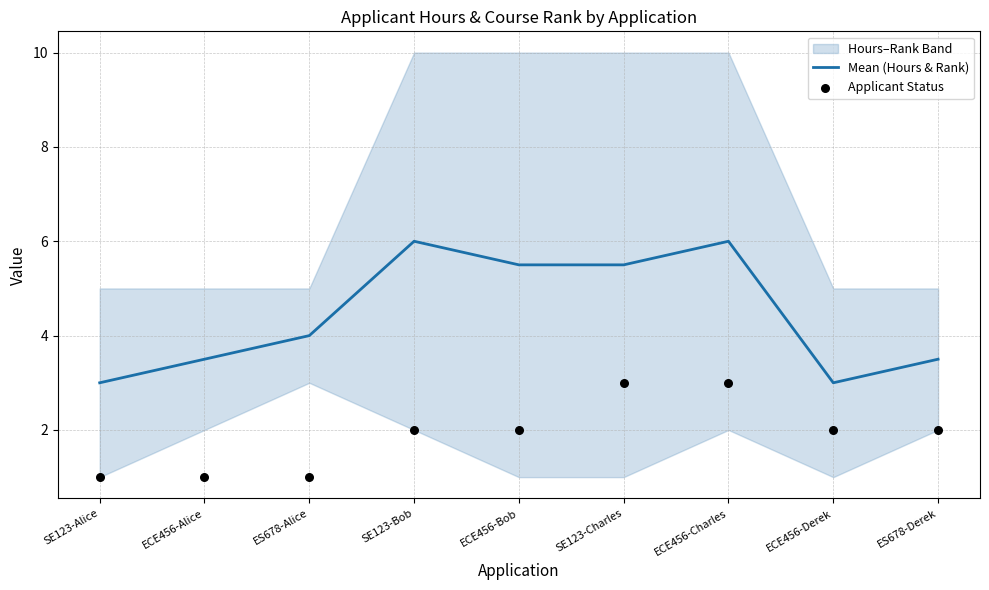

Which series reaches the minimum Y coordinate?

Applicant Status